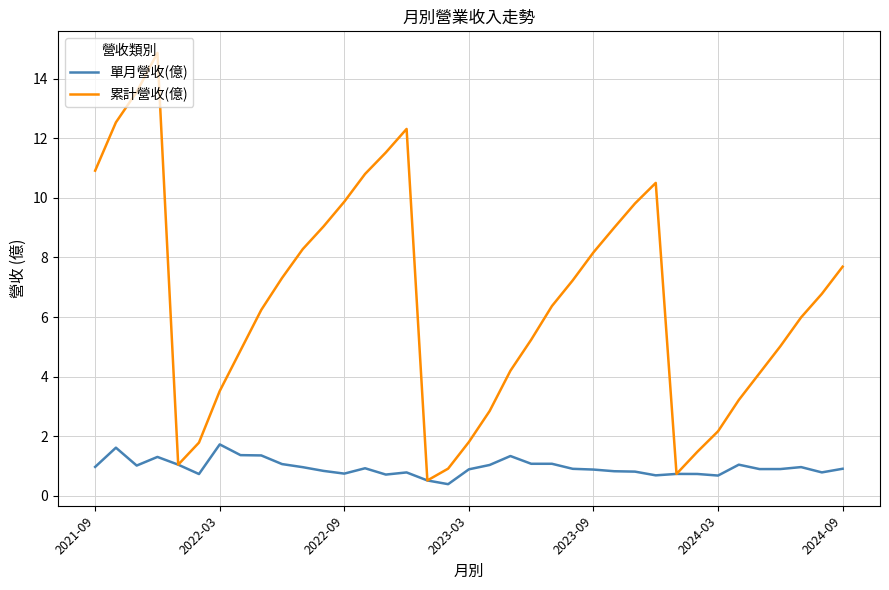

Which series has the largest total across all categories?

累計營收(億)